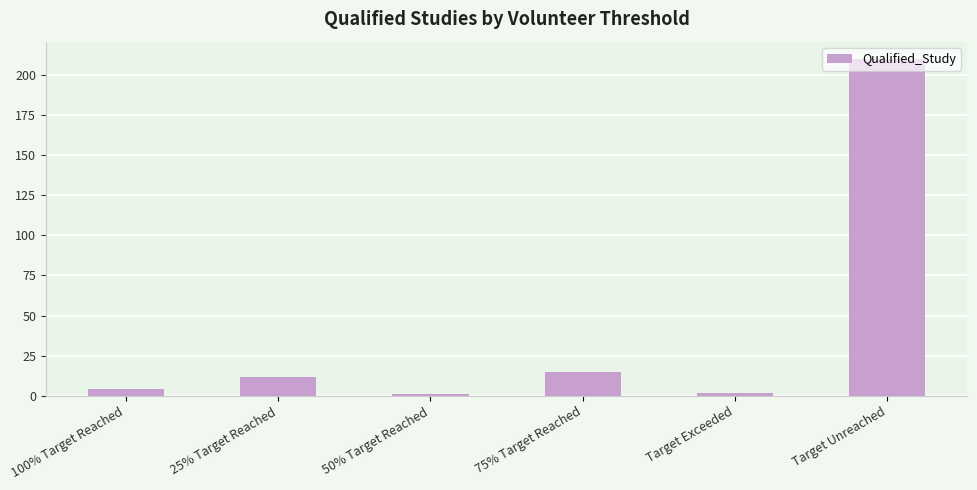

The chart shows a value of 4 at 100% Target Reached. True or false?

True